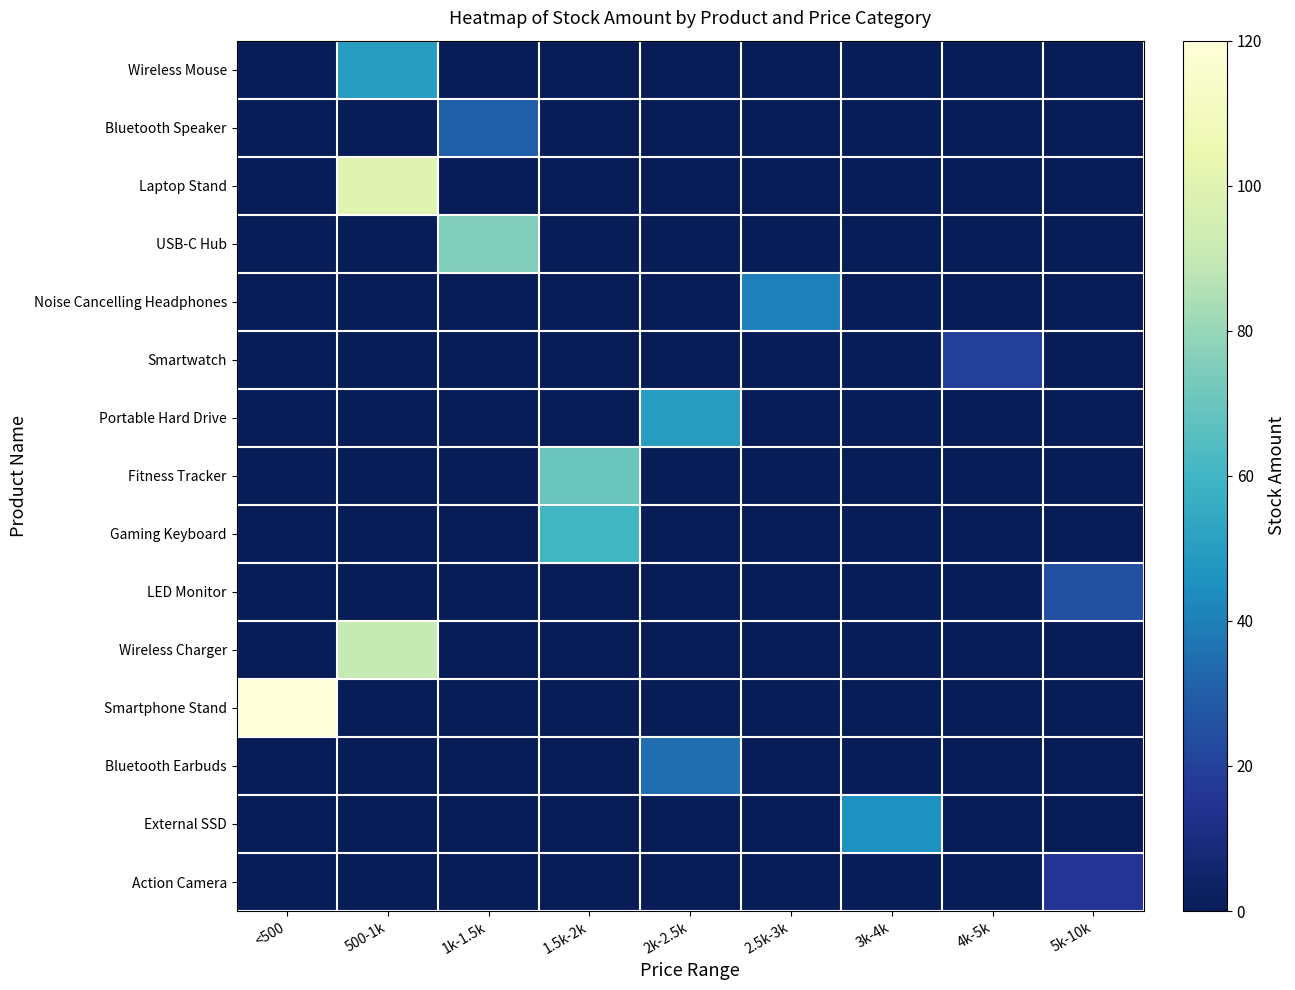

Which category has the highest value across all series?

<500